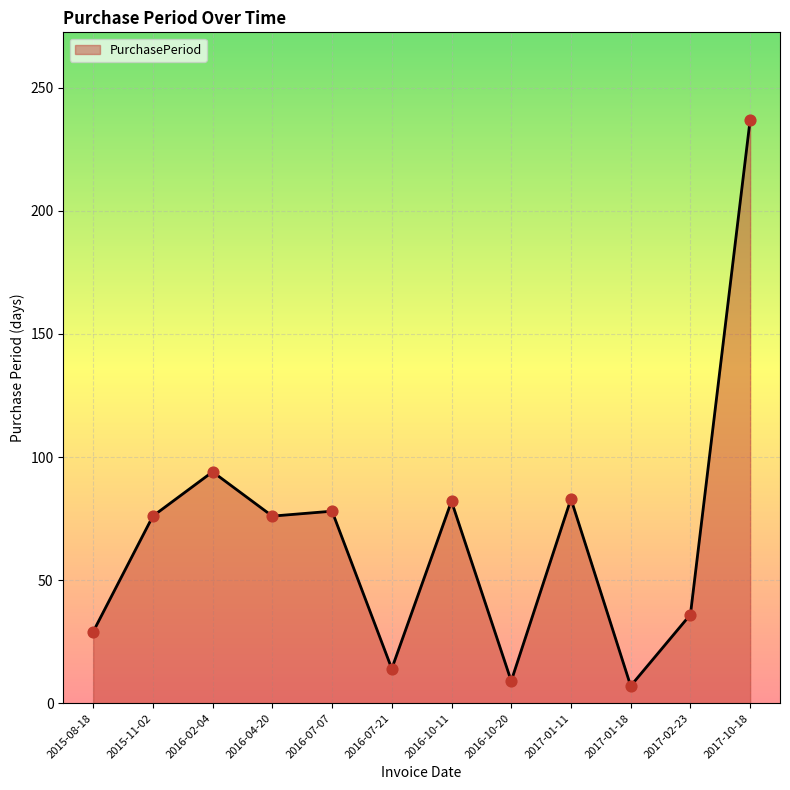

Between 2017-10-18 and 2015-11-02, which is larger?

2017-10-18